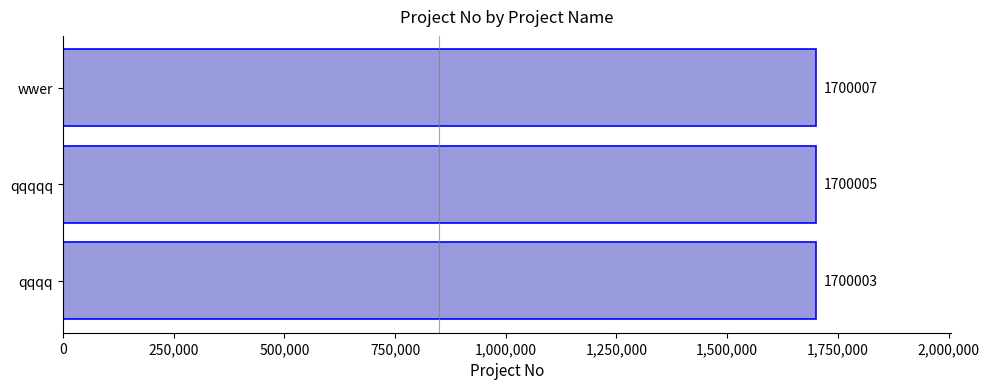

How many bars are there in total?

3